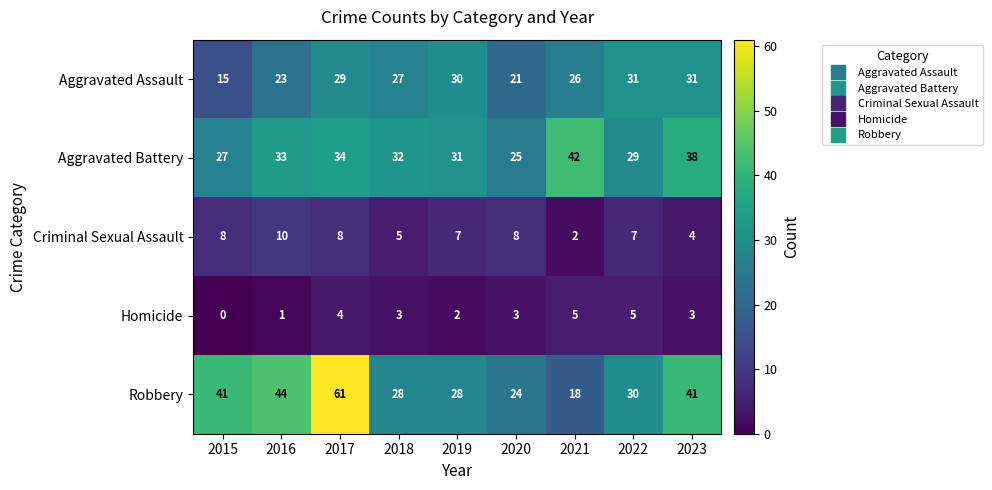

Which series has the largest total across all categories?

Robbery